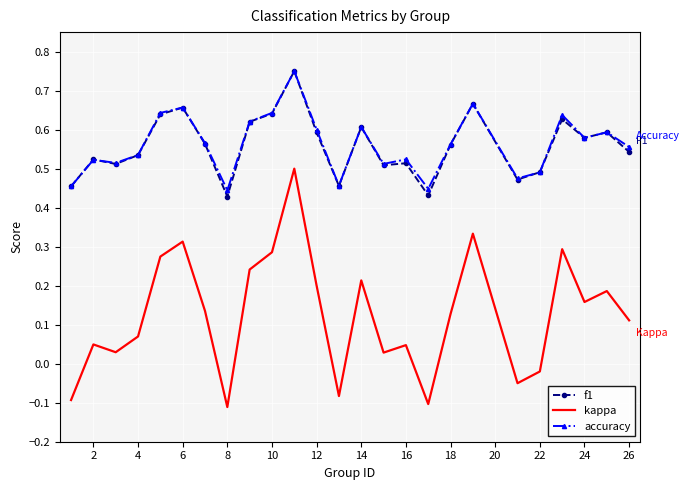

Which series has the widest spread of values?

kappa